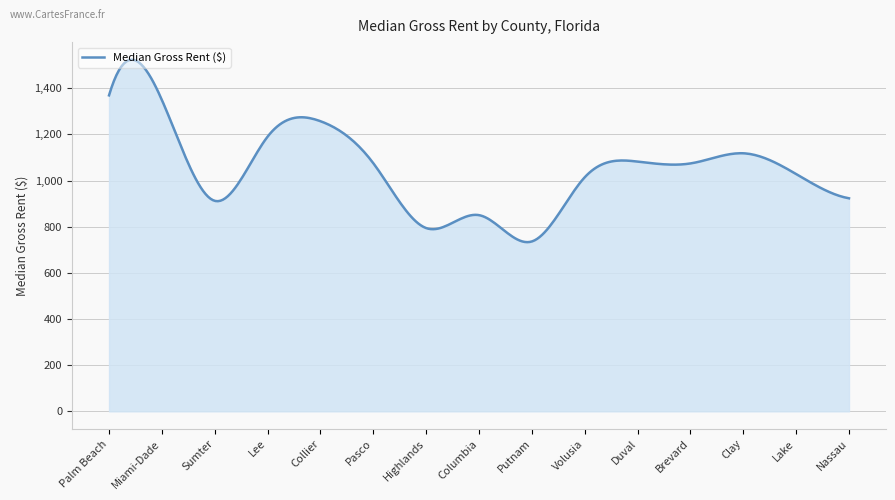

What is the minimum value shown in the chart?

733.0